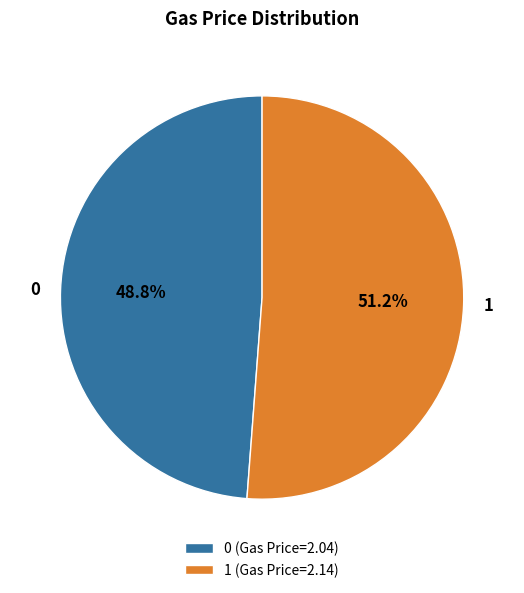

To the nearest percent, what is the average slice percentage?

50%